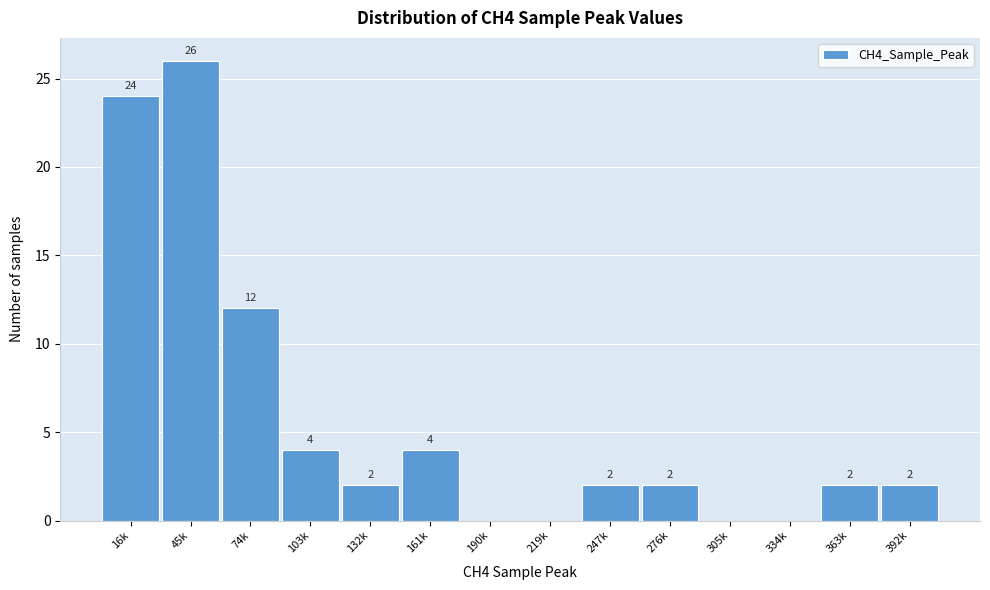

Reading right to left, list all the values displayed in this chart.

392k=2	363k=2	334k=0	305k=0	276k=2	247k=2	219k=0	190k=0	161k=4	132k=2	103k=4	74k=12	45k=26	16k=24